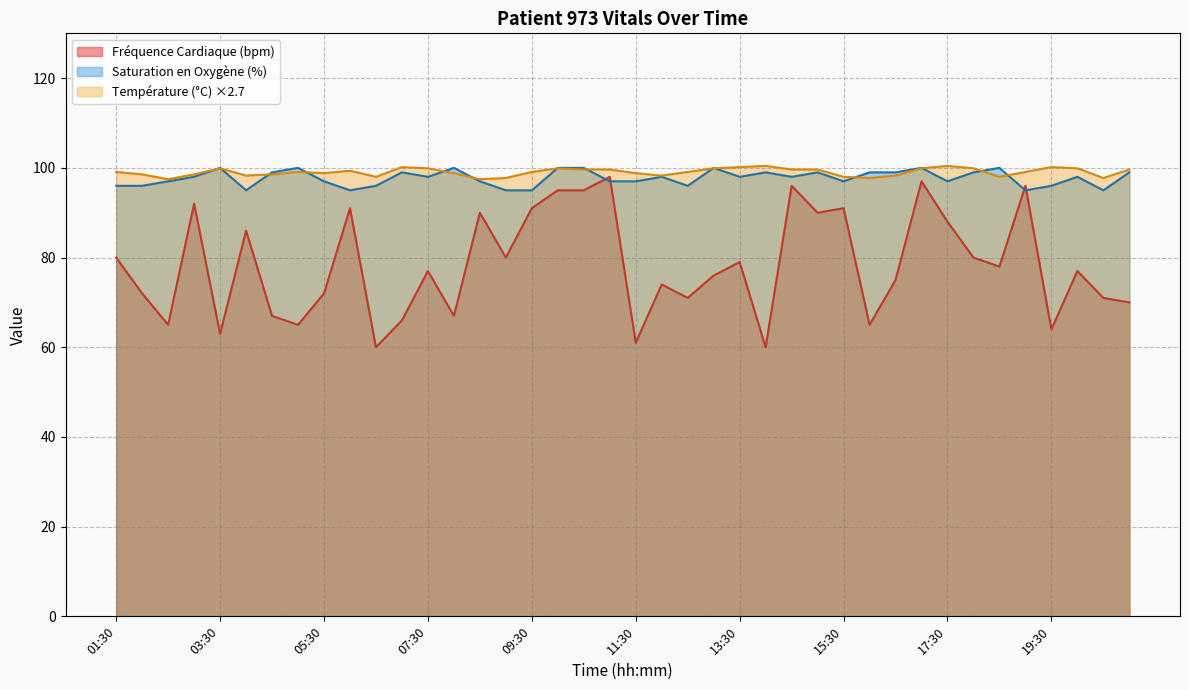

Which series has the widest spread of values?

Fréquence Cardiaque (bpm)